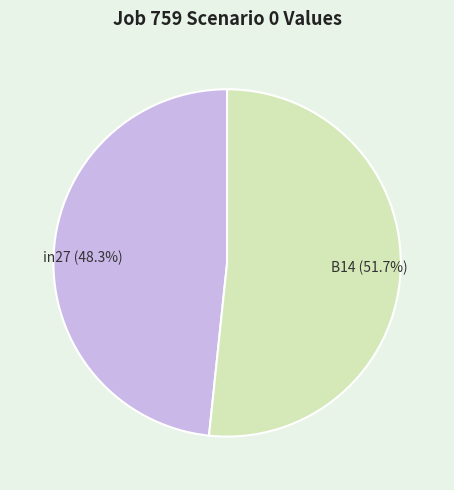

True or false: in27 accounts for 48% of the total.

True